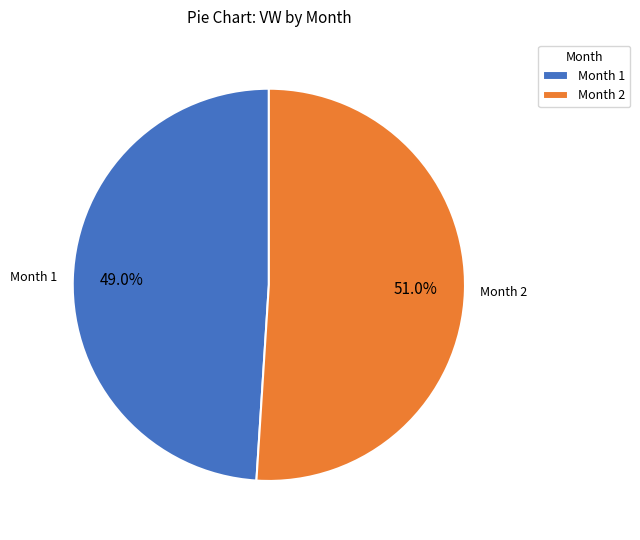

Approximately how many times larger is the value at Month 1 compared to Month 2?

1.0